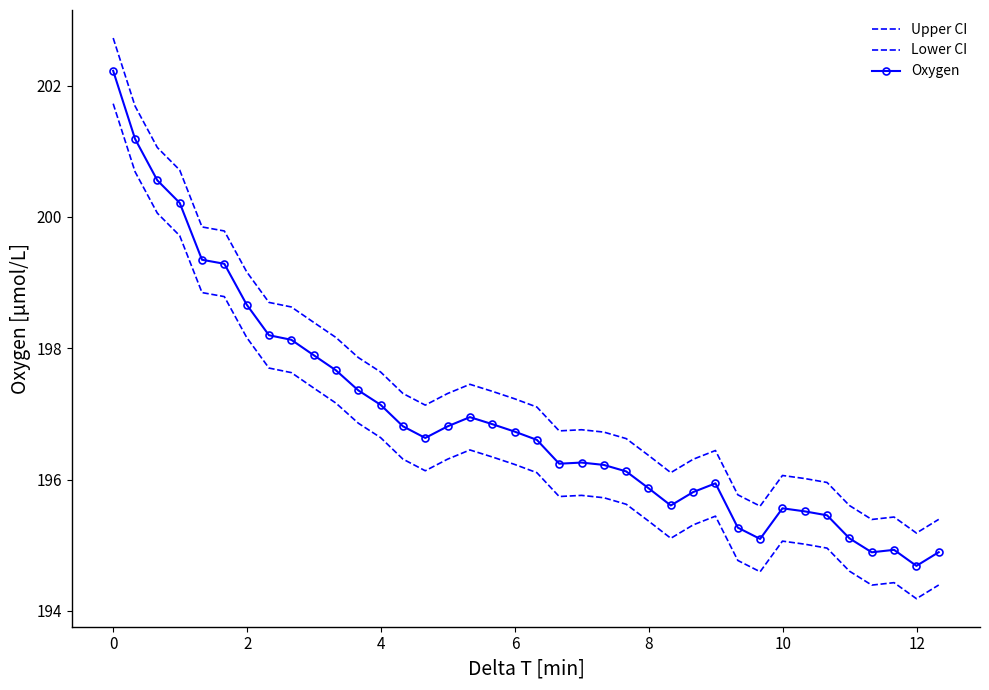

True or false: Lower CI and Upper CI cross at least once.

False